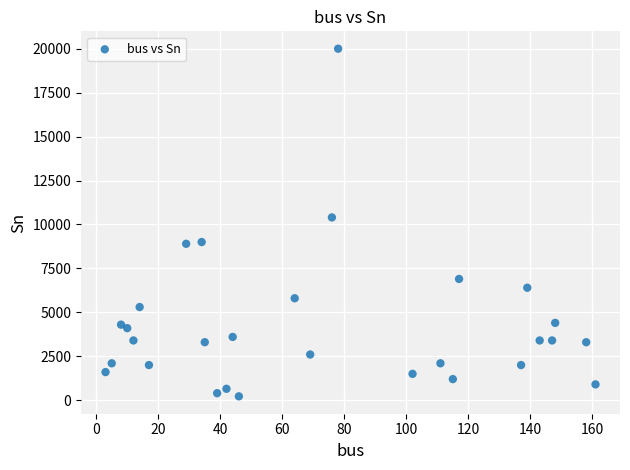

What is the range of Y values (max minus min)?

19780